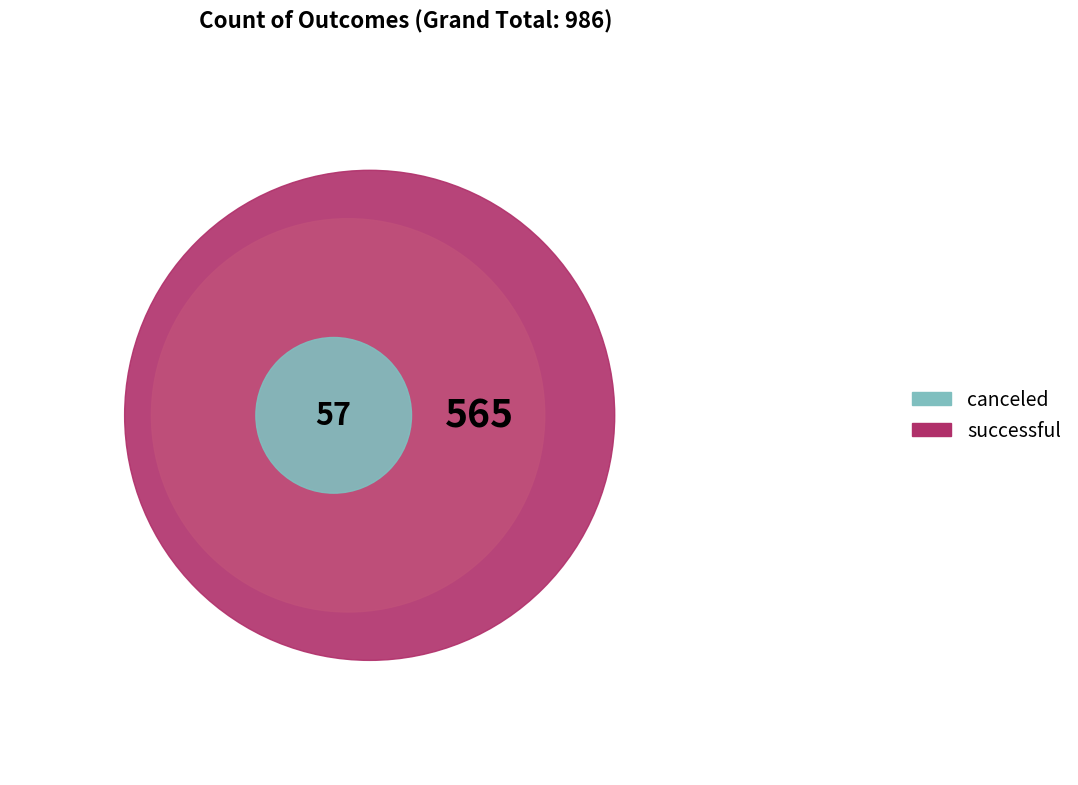

Rank the categories by value from lowest to highest.

canceled, failed, successful